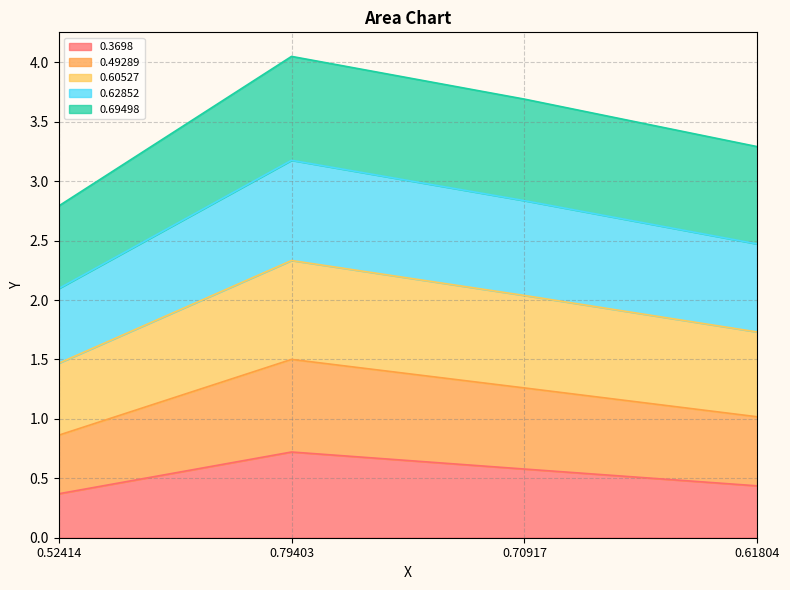

Is it true that 0.62852 equals 2.5 at 0.61804?

True